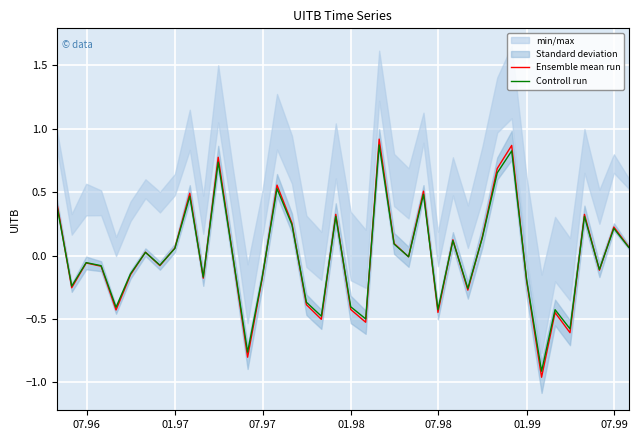

How many lines are shown in the chart?

2